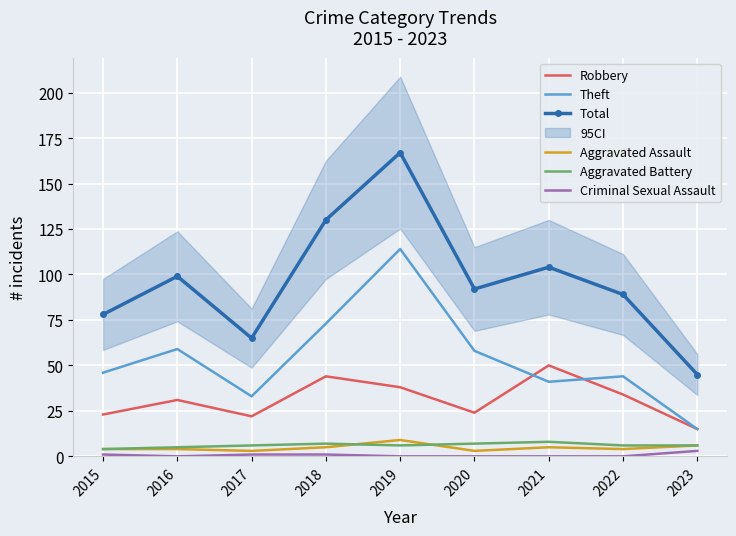

Between 2019 and 2023, which series saw the biggest shift?

Total